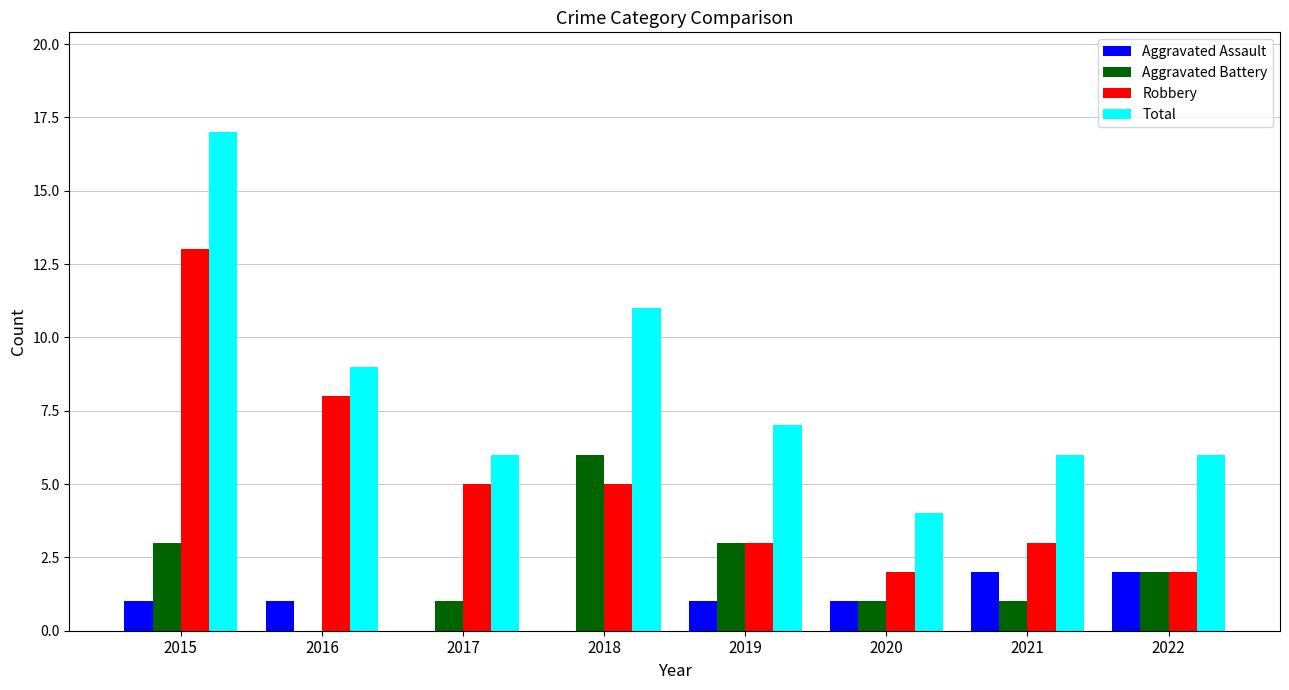

Count the number of categories in the chart.

8